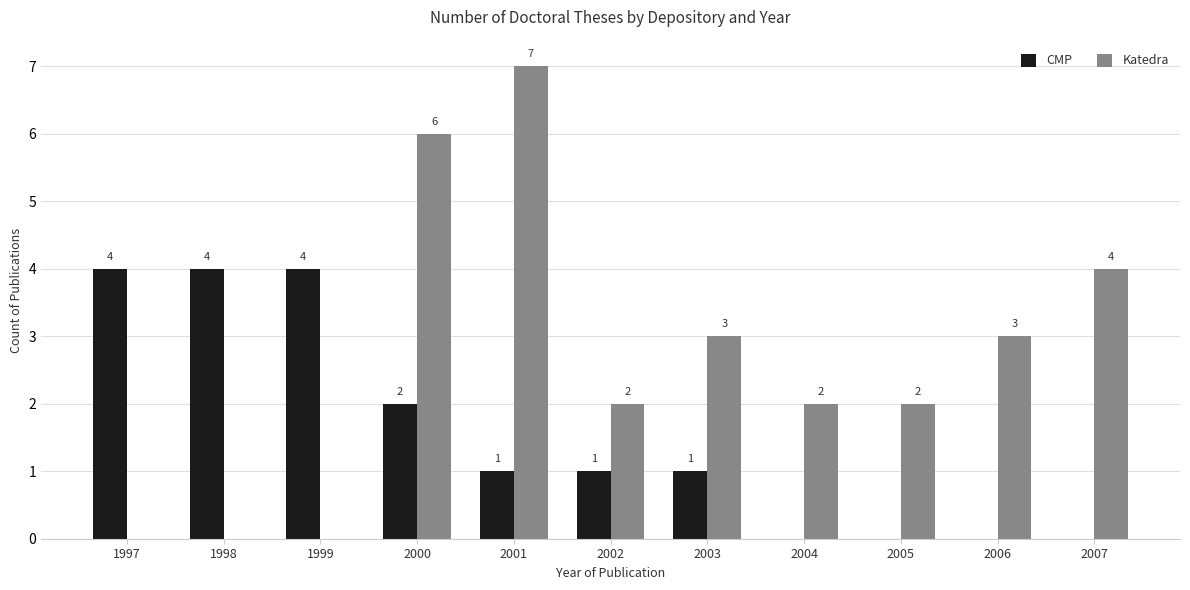

Are the bars horizontal?

No